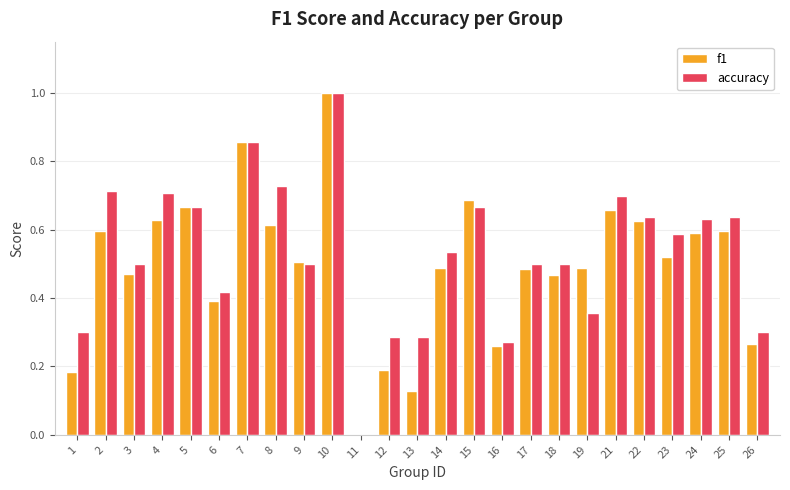

True or false: f1 has a value of 0.9 at 8.

False